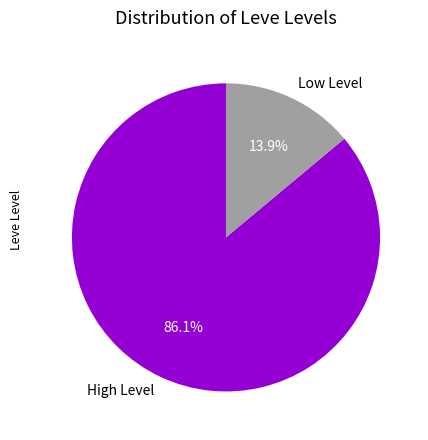

What is the ratio of the value at High Level to the value at Low Level?

6.2